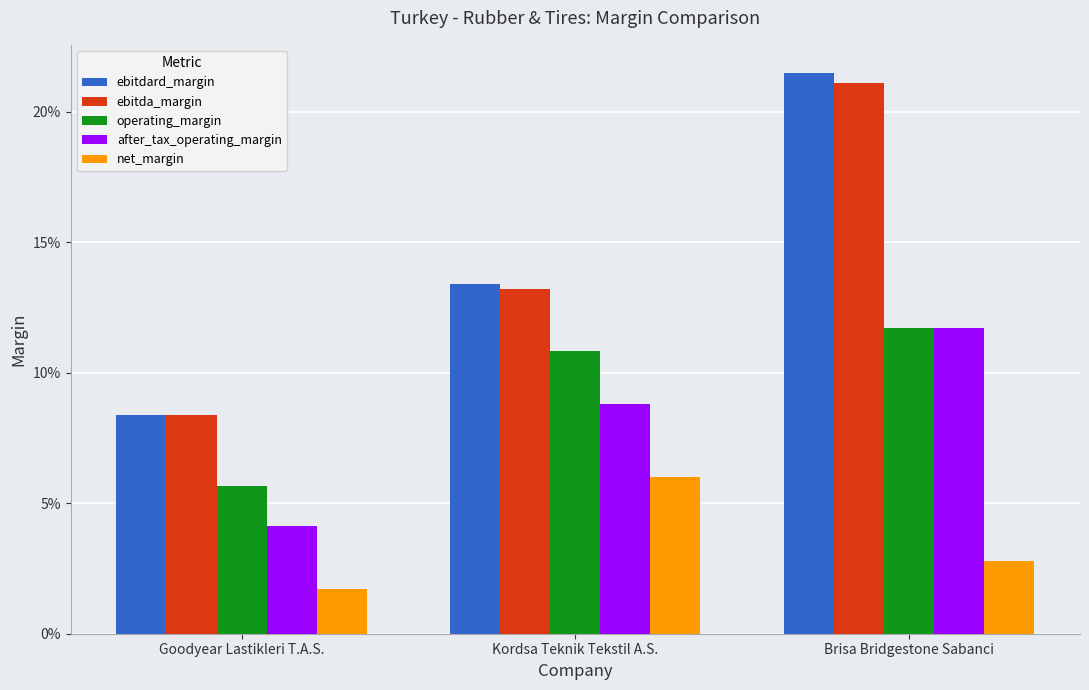

What is the label of the 1st bar from the right?

Brisa Bridgestone Sabanci